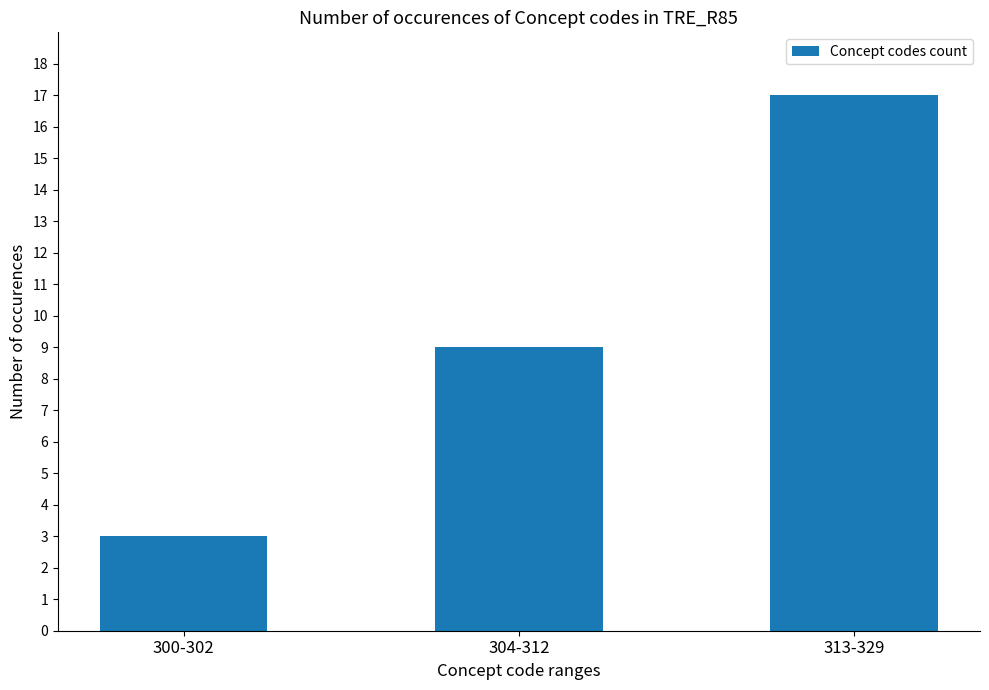

List the labels in order of value, smallest first.

300-302, 304-312, 313-329